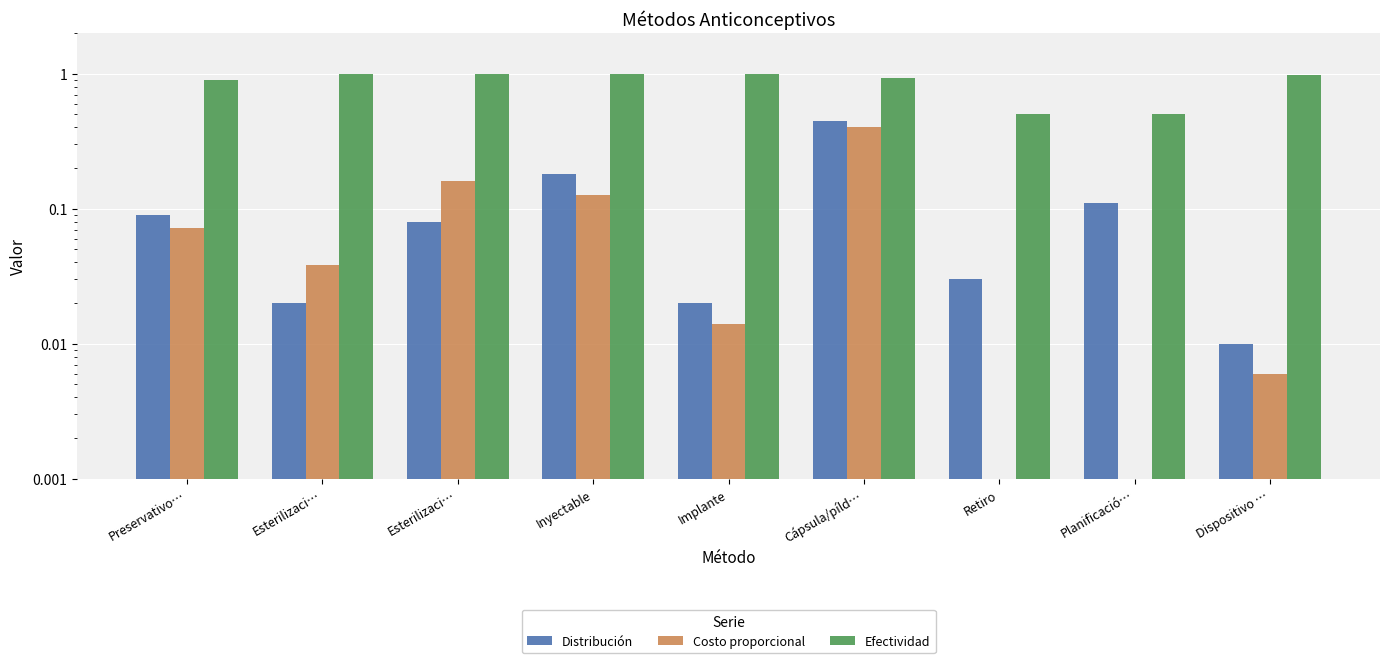

Reading right to left, transcribe all the data shown in this chart.

Distribución: 0.0	0.1	0.0	0.5	0.0	0.2	0.1	0.0	0.1
Costo proporcional: 0.0	0.0	0.0	0.4	0.0	0.1	0.2	0.0	0.1
Efectividad: 1.0	0.5	0.5	0.9	1.0	1.0	1.0	1.0	0.9